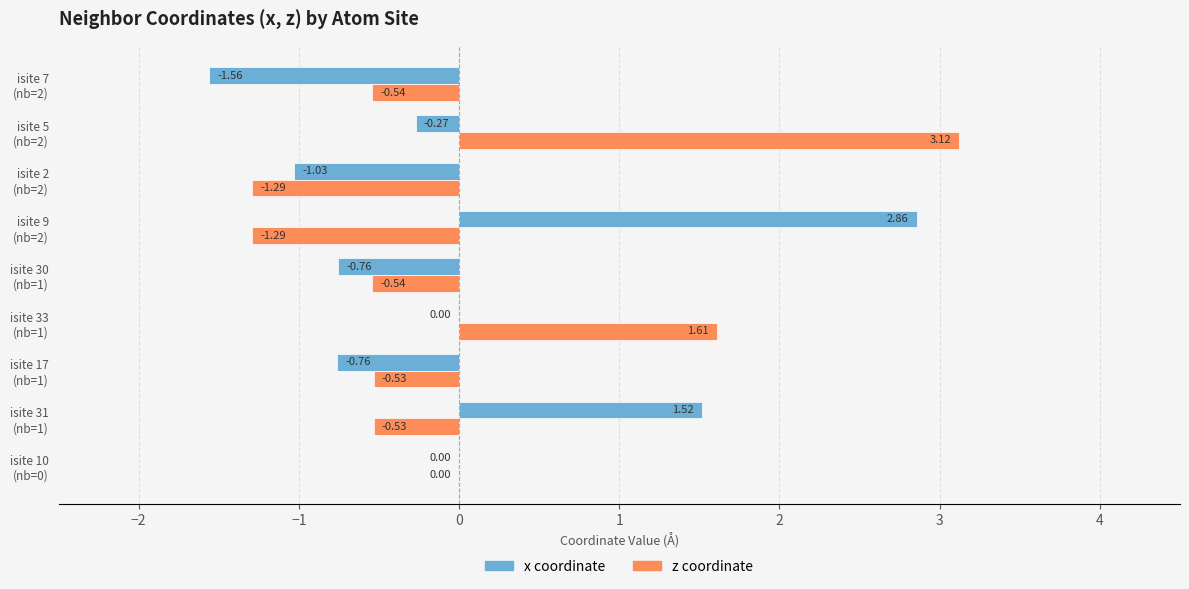

Count the number of categories in the chart.

9